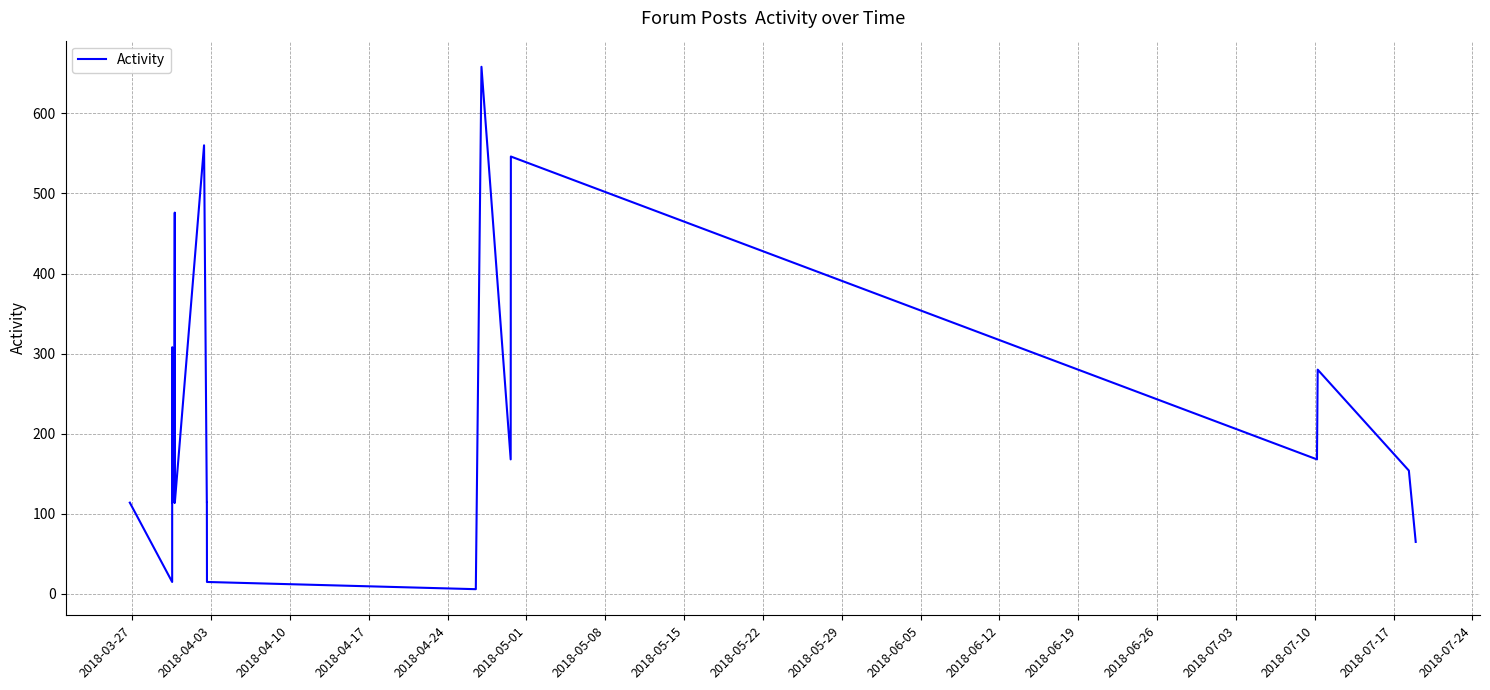

What is the maximum value shown in the chart?

658